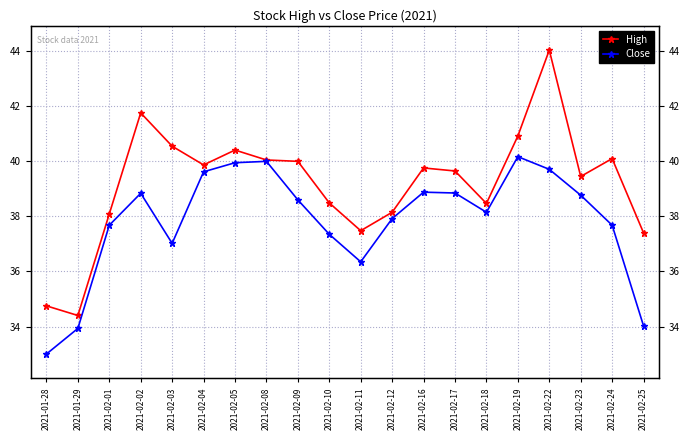

Rank the categories by High value from highest to lowest.

2021-02-22, 2021-02-02, 2021-02-19, 2021-02-03, 2021-02-05, 2021-02-24, 2021-02-08, 2021-02-09, 2021-02-04, 2021-02-16, 2021-02-17, 2021-02-23, 2021-02-10, 2021-02-18, 2021-02-12, 2021-02-01, 2021-02-11, 2021-02-25, 2021-01-28, 2021-01-29